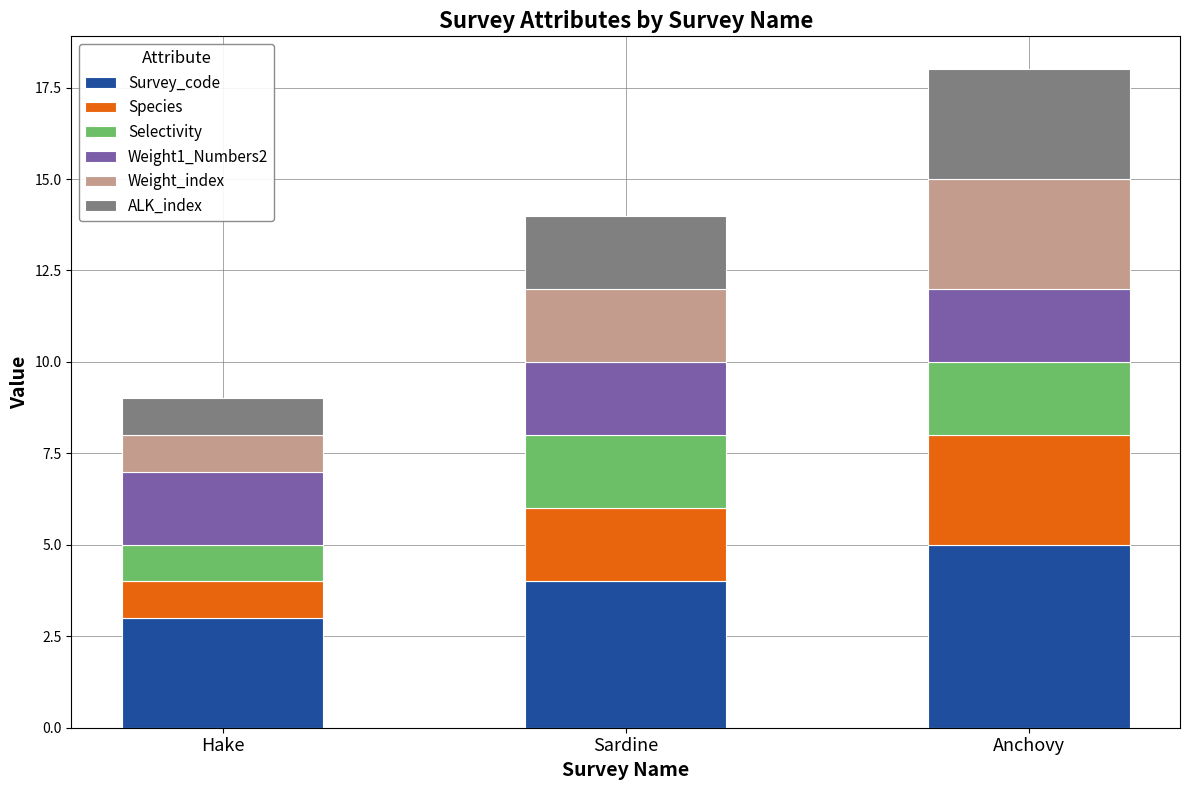

Which category has the highest value in the Survey_code series?

Anchovy